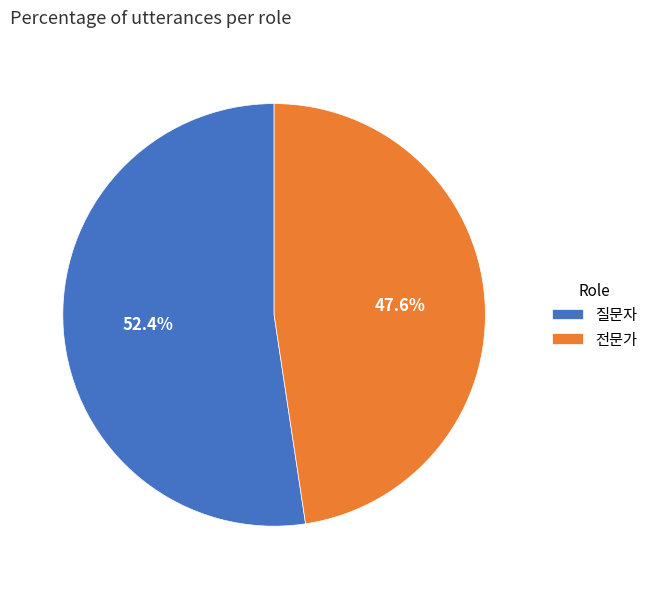

The 전문가 slice represents 57% of the pie. True or false?

False